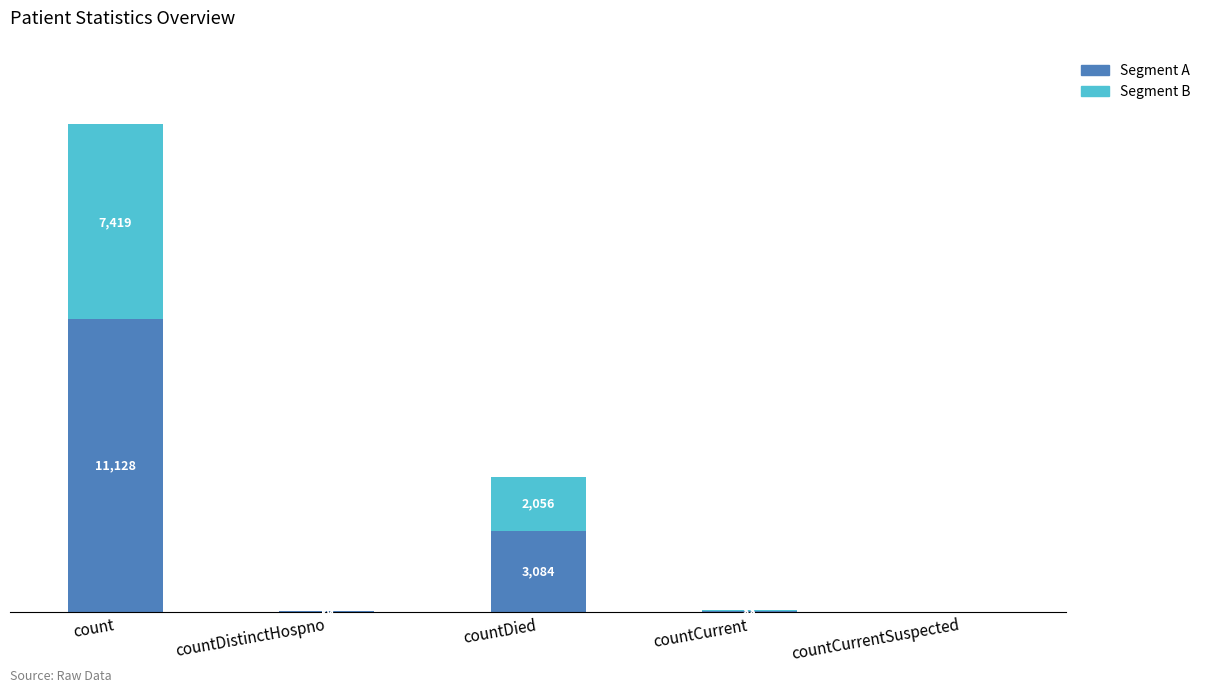

Where does the Segment A series first go above 33?

count